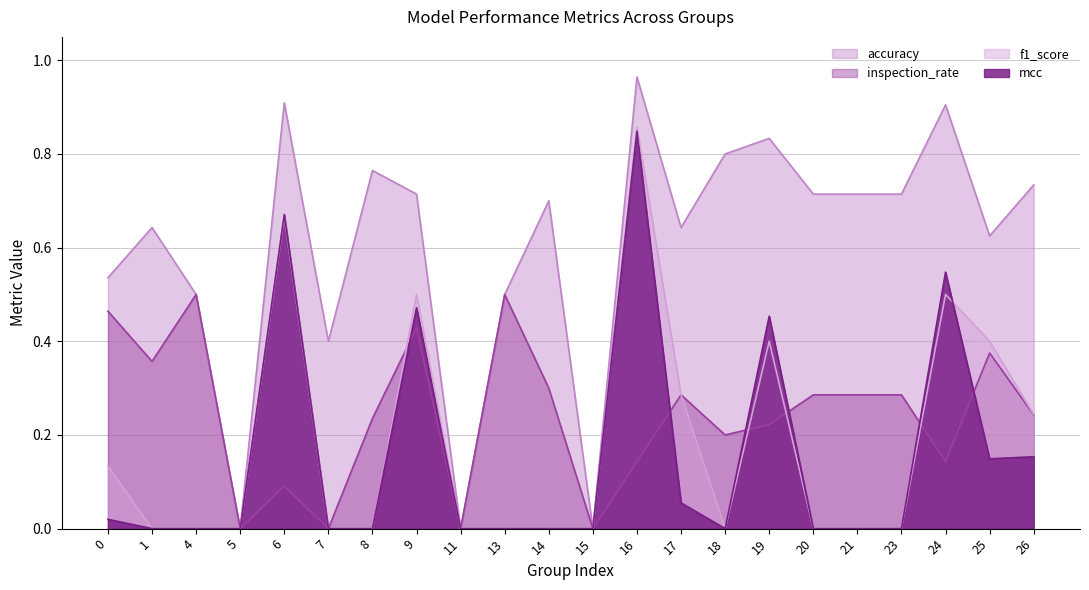

Rank the categories by inspection_rate value from highest to lowest.

4, 13, 0, 9, 25, 1, 14, 17, 20, 21, 23, 26, 8, 19, 18, 16, 24, 6, 5, 7, 11, 15